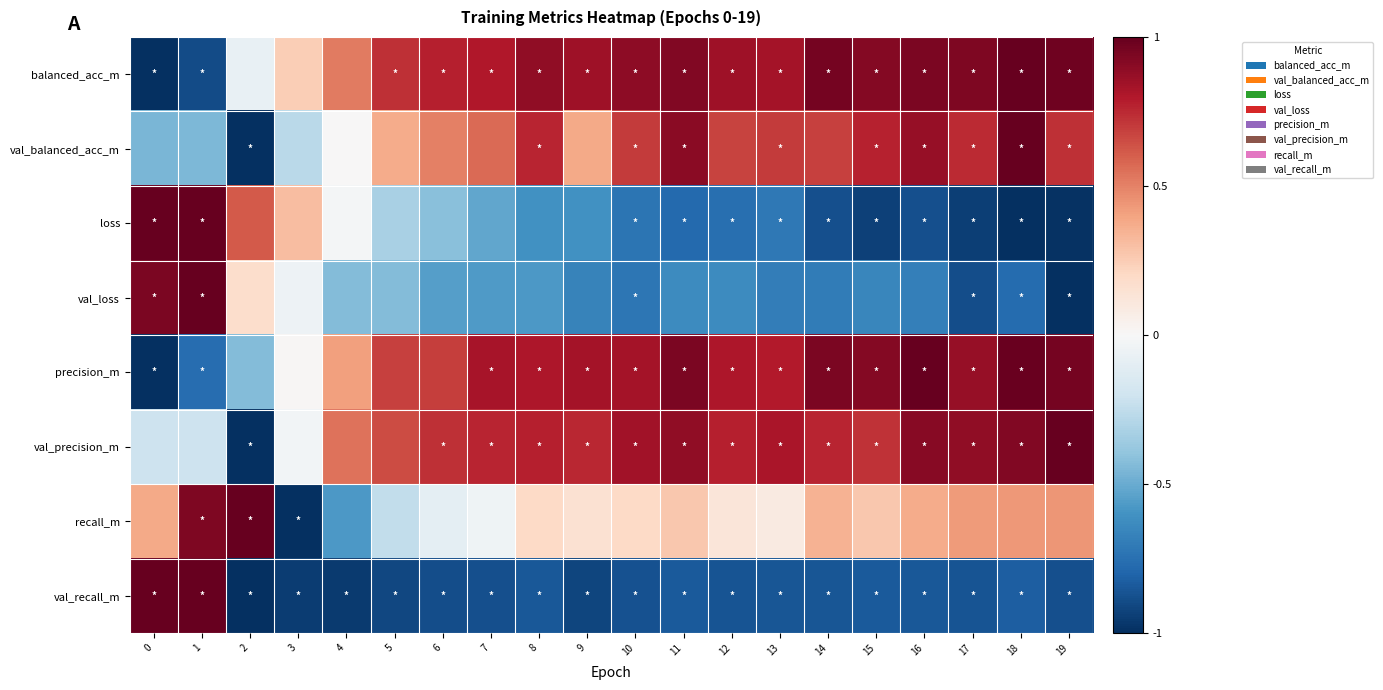

Reading left to right, list all the values displayed in this chart.

balanced_acc_m: 0=-1.0	1=-0.9	2=-0.1	3=0.2	4=0.5	5=0.7	6=0.8	7=0.8	8=0.9	9=0.8	10=0.9	11=0.9	12=0.8	13=0.8	14=1.0	15=0.9	16=0.9	17=0.9	18=1.0	19=1.0
val_balanced_acc_m: 0=-0.5	1=-0.5	2=-1.0	3=-0.3	4=0.0	5=0.4	6=0.5	7=0.6	8=0.8	9=0.4	10=0.7	11=0.9	12=0.7	13=0.7	14=0.7	15=0.8	16=0.9	17=0.7	18=1.0	19=0.7
loss: 0=1.0	1=1.0	2=0.6	3=0.3	4=-0.0	5=-0.3	6=-0.4	7=-0.5	8=-0.6	9=-0.6	10=-0.7	11=-0.8	12=-0.8	13=-0.7	14=-0.9	15=-0.9	16=-0.9	17=-0.9	18=-1.0	19=-1.0
val_loss: 0=0.9	1=1.0	2=0.2	3=-0.0	4=-0.4	5=-0.4	6=-0.5	7=-0.6	8=-0.6	9=-0.7	10=-0.7	11=-0.6	12=-0.6	13=-0.7	14=-0.7	15=-0.7	16=-0.7	17=-0.9	18=-0.8	19=-1.0
precision_m: 0=-1.0	1=-0.8	2=-0.4	3=0.0	4=0.4	5=0.7	6=0.7	7=0.8	8=0.8	9=0.8	10=0.8	11=0.9	12=0.8	13=0.8	14=0.9	15=0.9	16=1.0	17=0.9	18=1.0	19=1.0
val_precision_m: 0=-0.2	1=-0.2	2=-1.0	3=-0.0	4=0.5	5=0.7	6=0.7	7=0.8	8=0.8	9=0.8	10=0.8	11=0.9	12=0.8	13=0.8	14=0.8	15=0.7	16=0.9	17=0.9	18=0.9	19=1.0
recall_m: 0=0.4	1=0.9	2=1.0	3=-1.0	4=-0.6	5=-0.2	6=-0.1	7=-0.0	8=0.2	9=0.2	10=0.2	11=0.3	12=0.1	13=0.1	14=0.4	15=0.3	16=0.4	17=0.4	18=0.4	19=0.4
val_recall_m: 0=1.0	1=1.0	2=-1.0	3=-1.0	4=-1.0	5=-0.9	6=-0.9	7=-0.9	8=-0.8	9=-0.9	10=-0.9	11=-0.8	12=-0.9	13=-0.9	14=-0.9	15=-0.8	16=-0.8	17=-0.9	18=-0.8	19=-0.9